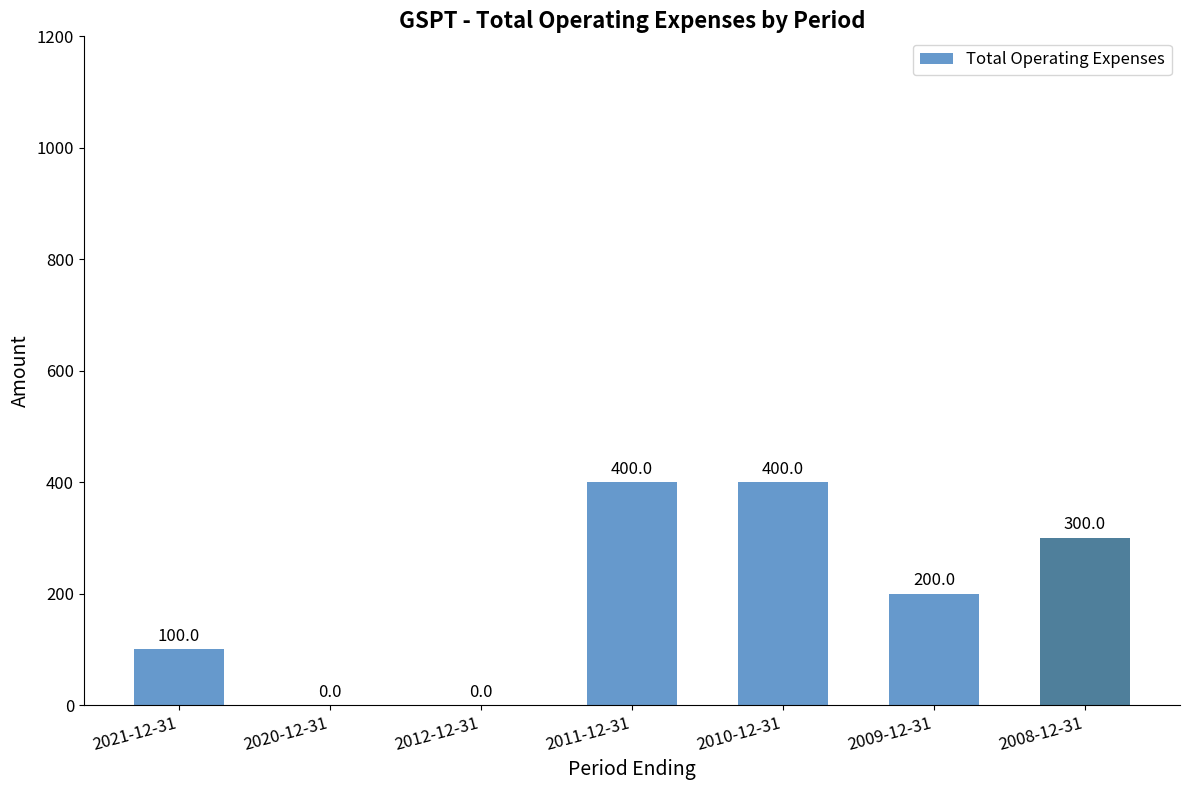

Is it true that the value at 2021-12-31 is 100?

True